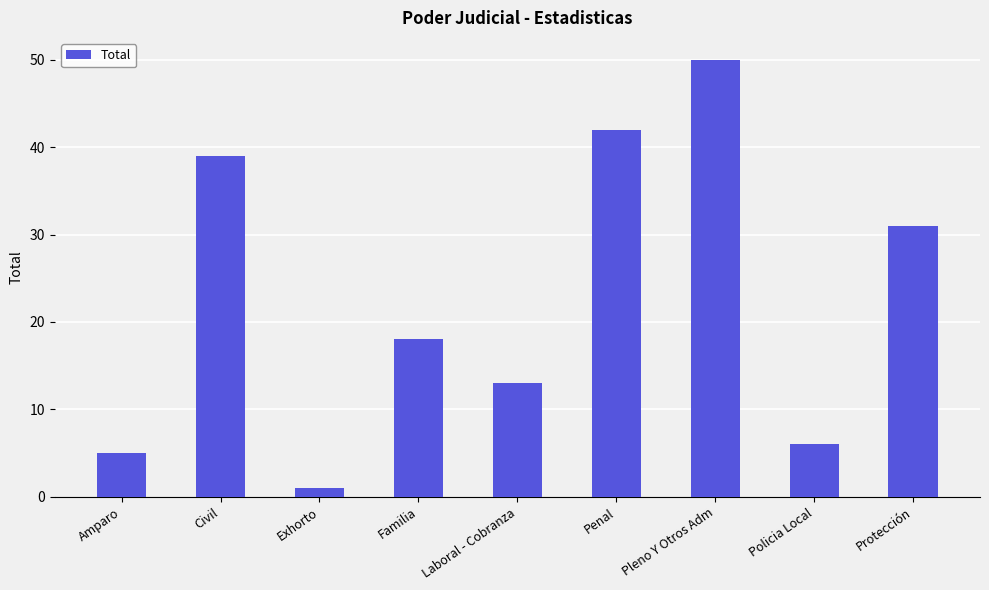

What is the label of the 6th bar from the right?

Familia